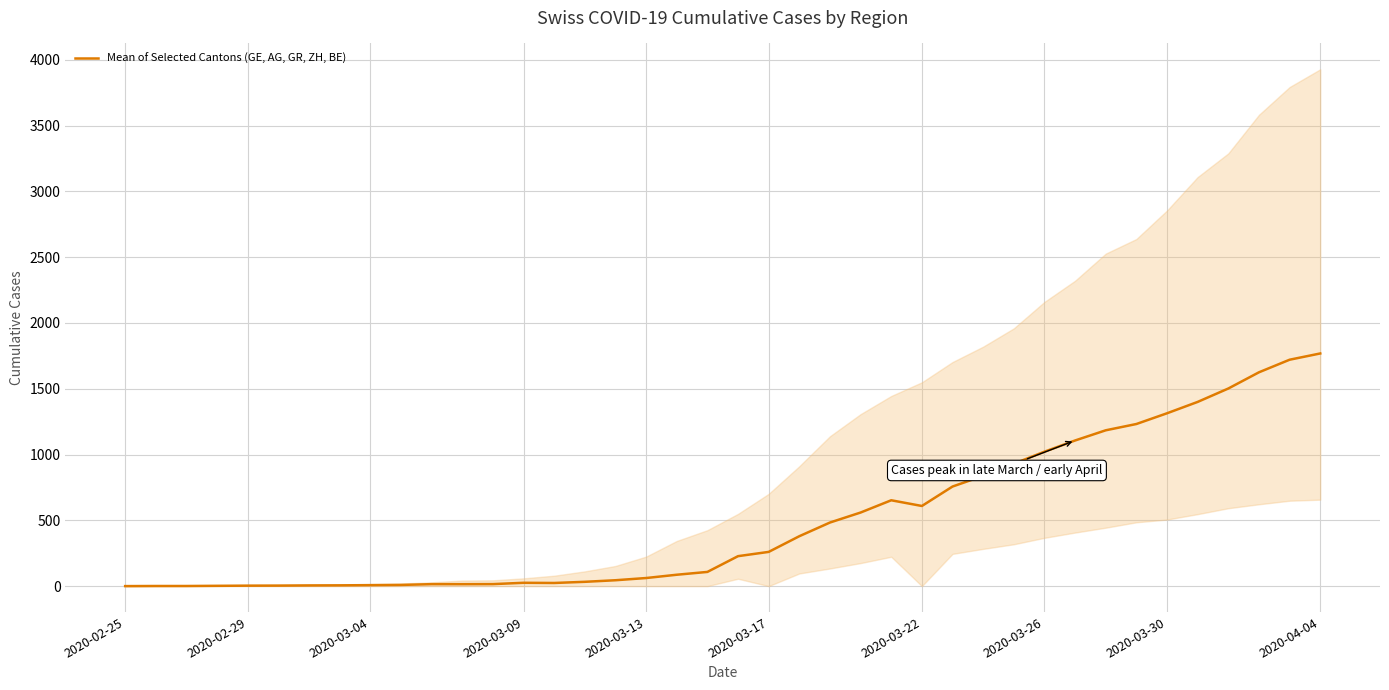

Where is the data nearest to the value 884?

28